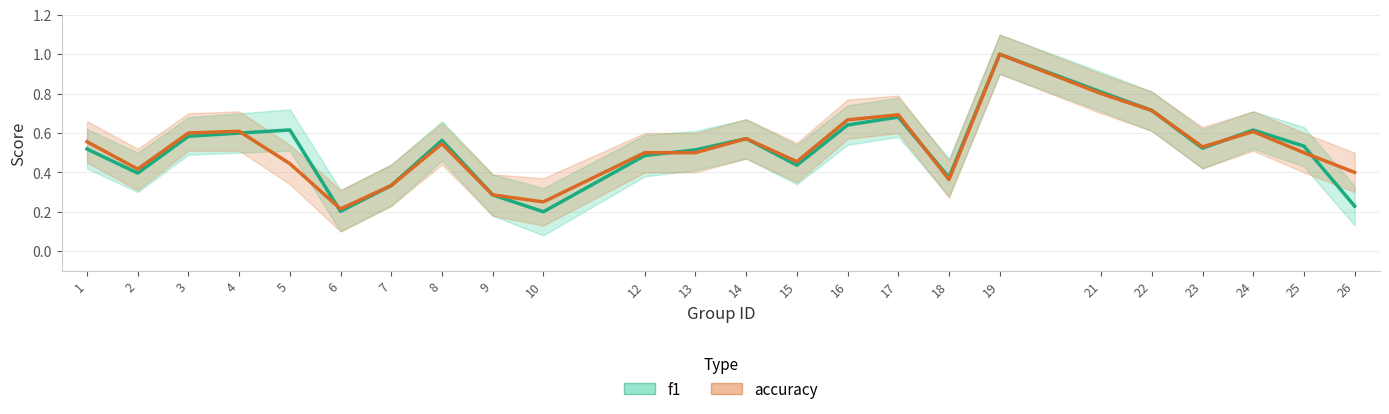

What is the average value of the accuracy series?

0.5